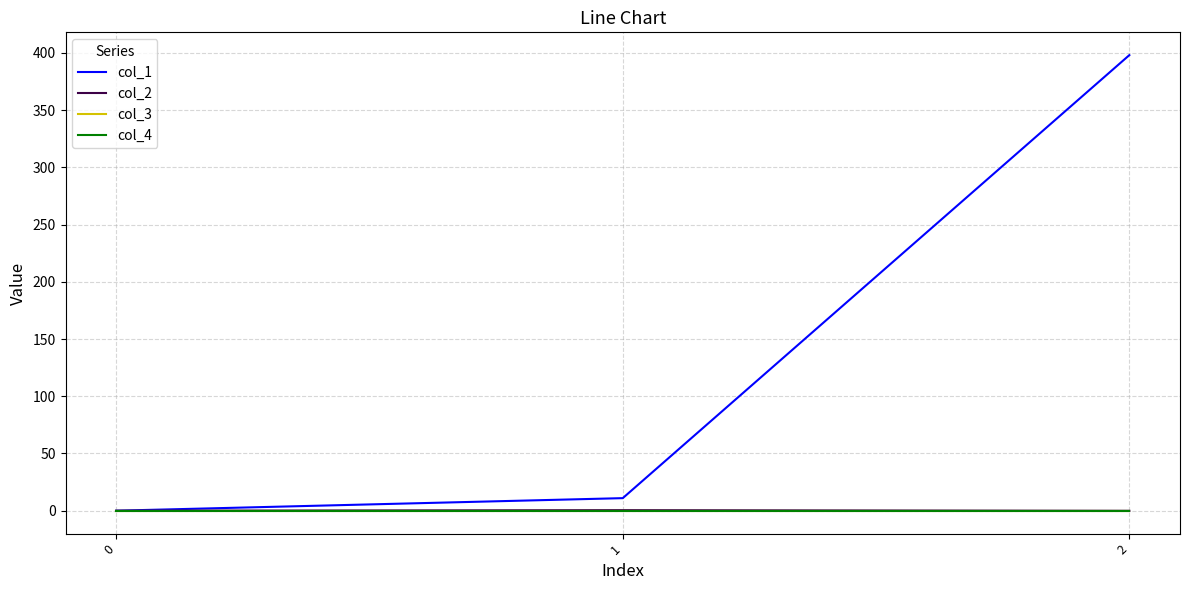

Does the chart have visible grid lines?

Yes